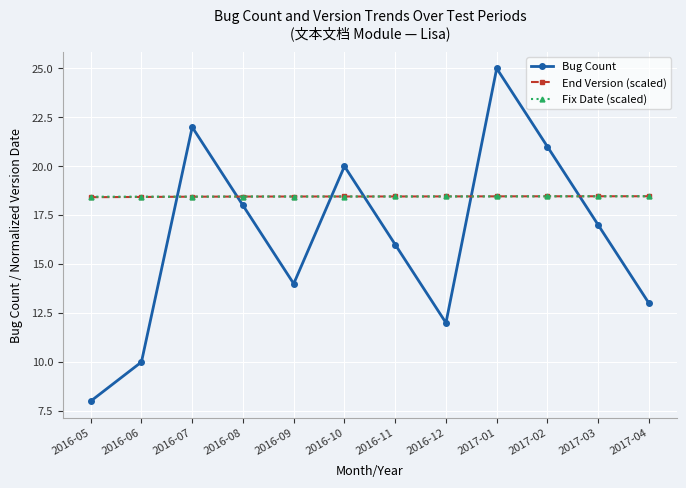

What is the approximate value of End Version (scaled) at 2016-07?

18.4